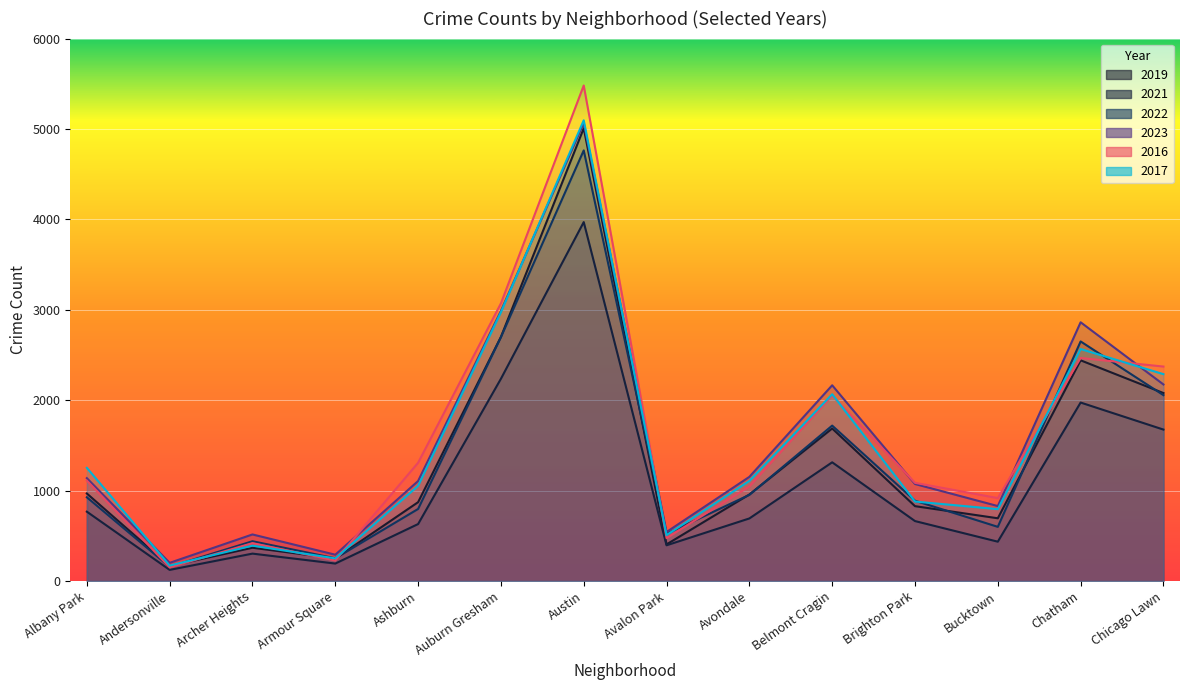

How many series are shown in this chart?

6